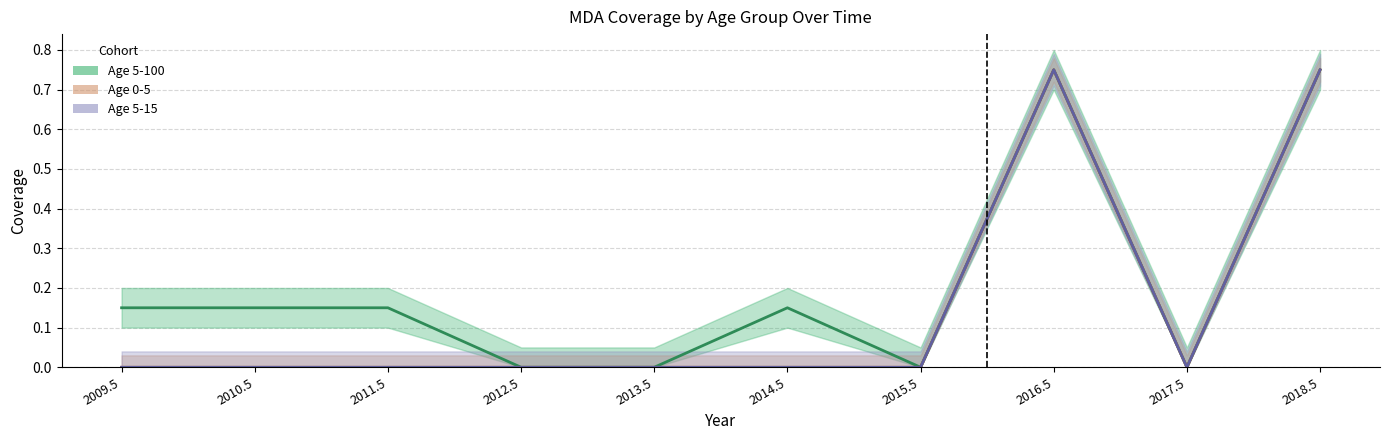

True or false: Age 5-15 and Age 0-5 intersect in this chart.

False